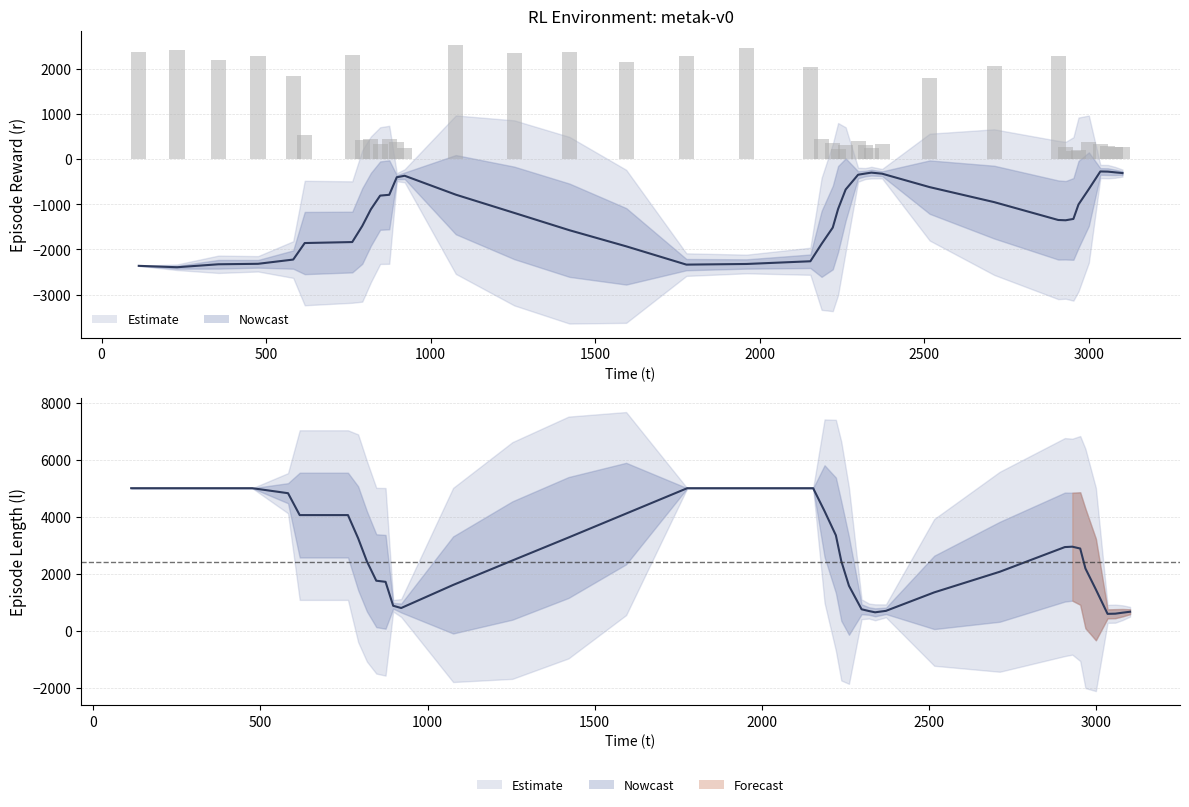

Count the number of data series in this chart.

3